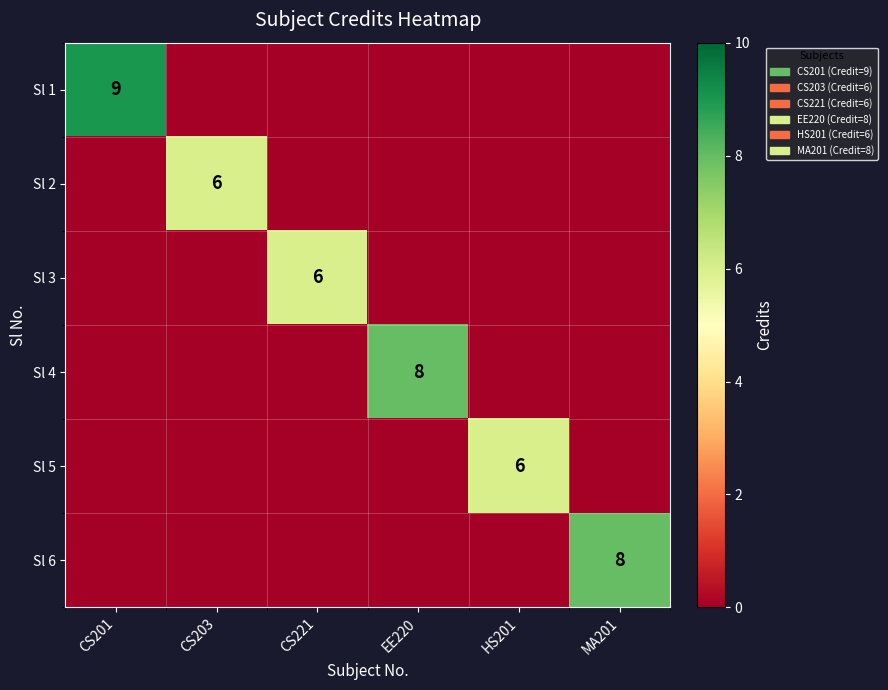

The Sl 4 series shows 13 at EE220. True or false?

False